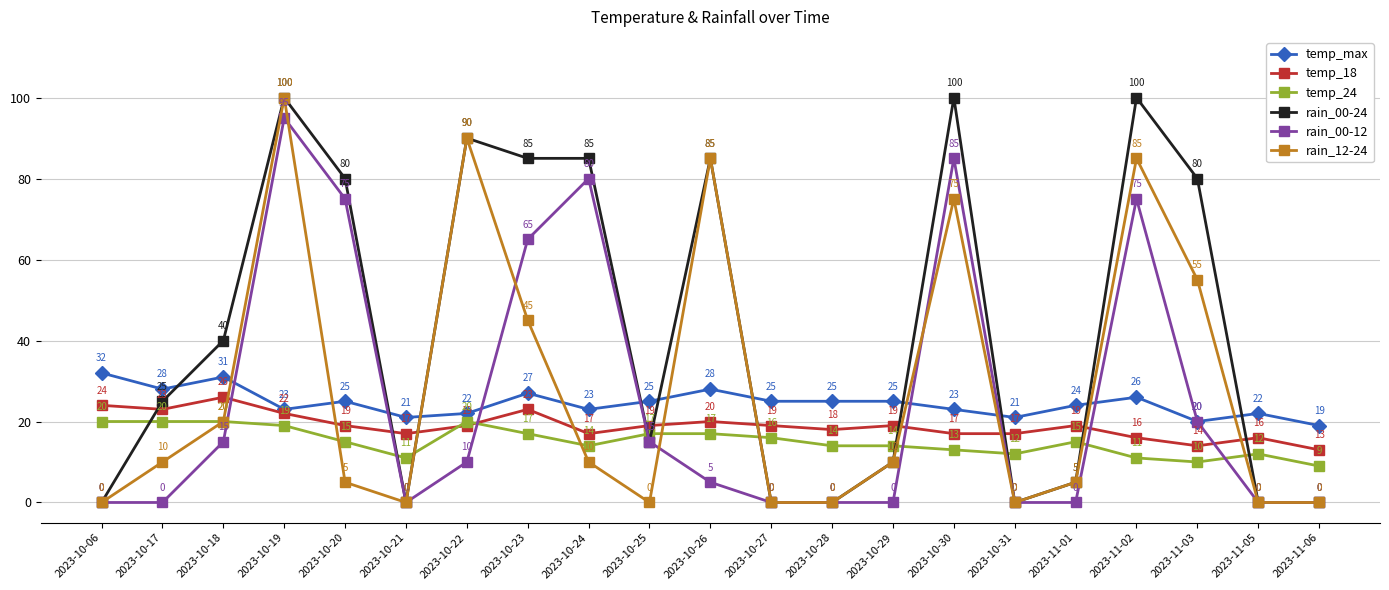

Reading left to right, extract all data points from this chart.

temp_max: 32	28	31	23	25	21	22	27	23	25	28	25	25	25	23	21	24	26	20	22	19
temp_18: 24	23	26	22	19	17	19	23	17	19	20	19	18	19	17	17	19	16	14	16	13
temp_24: 20	20	20	19	15	11	20	17	14	17	17	16	14	14	13	12	15	11	10	12	9
rain_00-24: 0	25	40	100	80	0	90	85	85	15	85	0	0	10	100	0	5	100	80	0	0
rain_00-12: 0	0	15	95	75	0	10	65	80	15	5	0	0	0	85	0	0	75	20	0	0
rain_12-24: 0	10	20	100	5	0	90	45	10	0	85	0	0	10	75	0	5	85	55	0	0